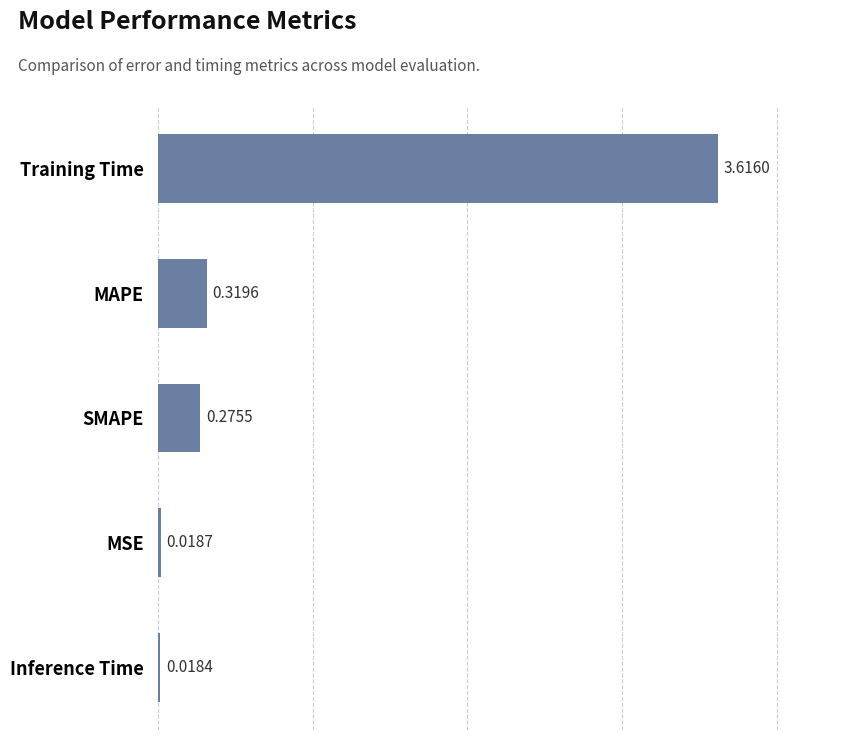

Count the number of categories in the chart.

5